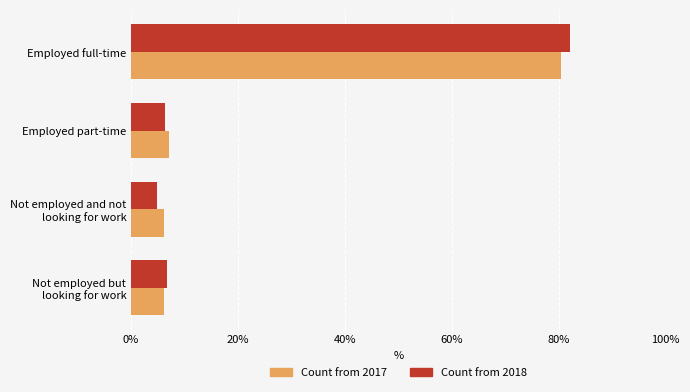

What are all the series names shown in the legend?

Count from 2017, Count from 2018